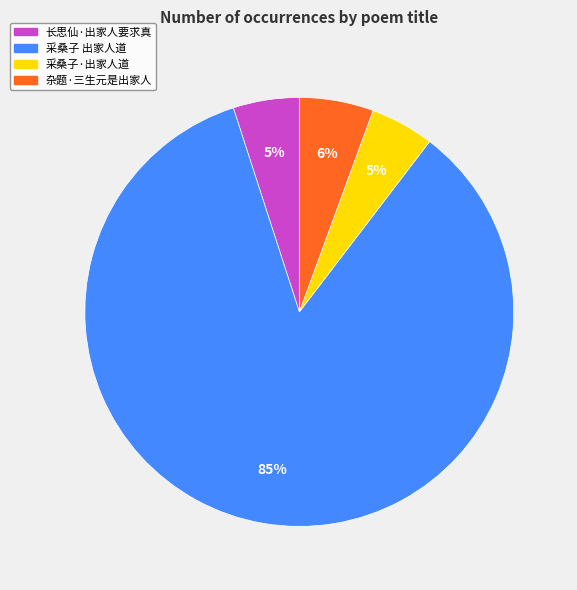

True or false: 采桑子·出家人道 accounts for 5% of the total.

True